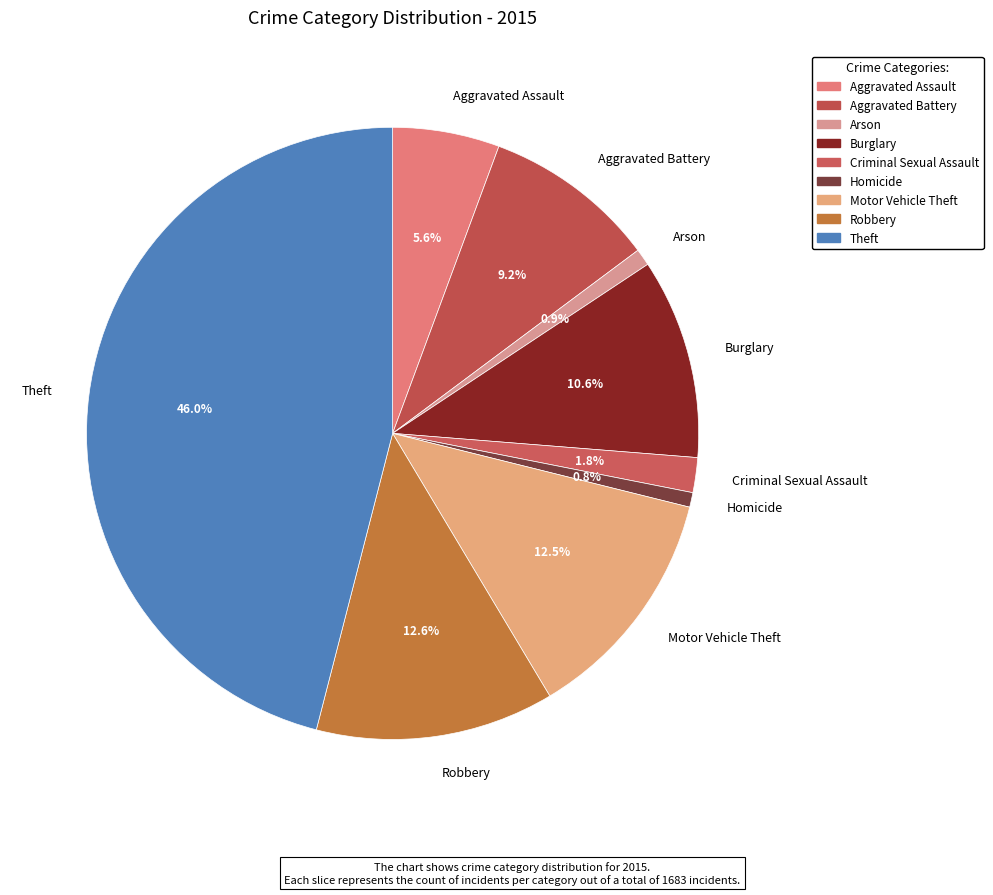

To the nearest percent, what is the difference between the largest and smallest slice percentages?

45%